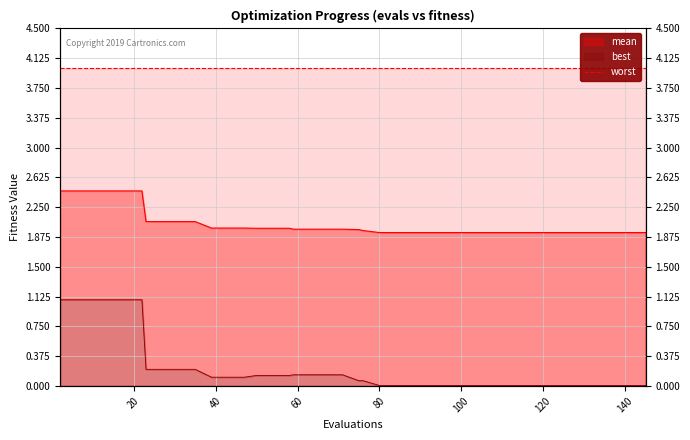

At which label is best closest to 0?

80